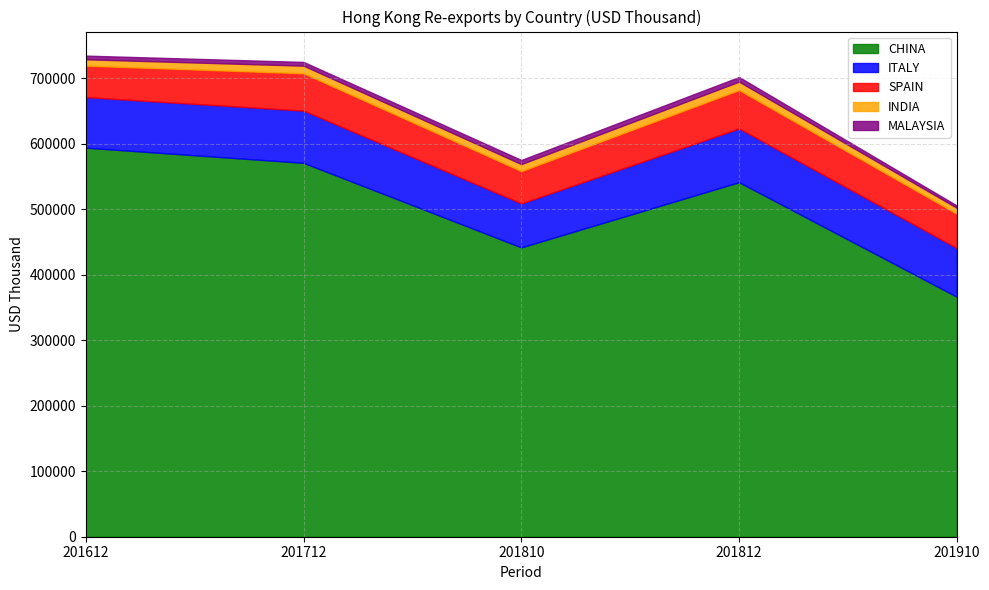

Reading right to left, extract all data points from this chart.

CHINA: 201910=366368.8	201812=541208.9	201810=441689.9	201712=570735.8	201612=593891.4
ITALY: 201910=74322.6	201812=82038.5	201810=67124.8	201712=79739.4	201612=77162.7
SPAIN: 201910=52387.0	201812=58612.2	201810=49285.6	201712=56958.1	201612=48010.5
INDIA: 201910=9000.7	201812=12904.8	201810=10738.5	201712=11642.9	201612=9733.0
MALAYSIA: 201910=3544.8	201812=6995.0	201810=6251.9	201712=5686.2	201612=5617.8